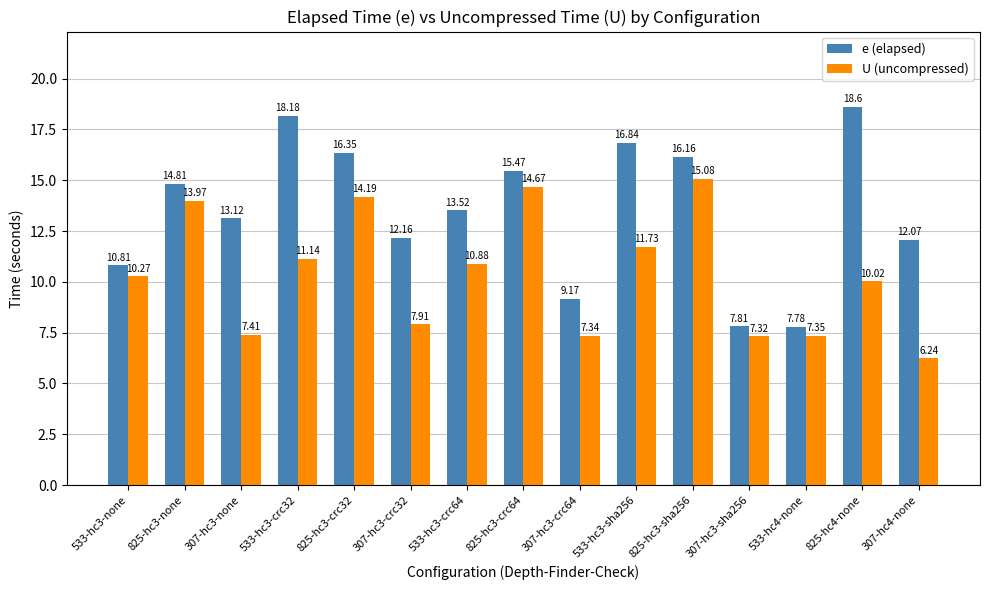

Which label corresponds to the largest value in the chart?

825-hc4-none